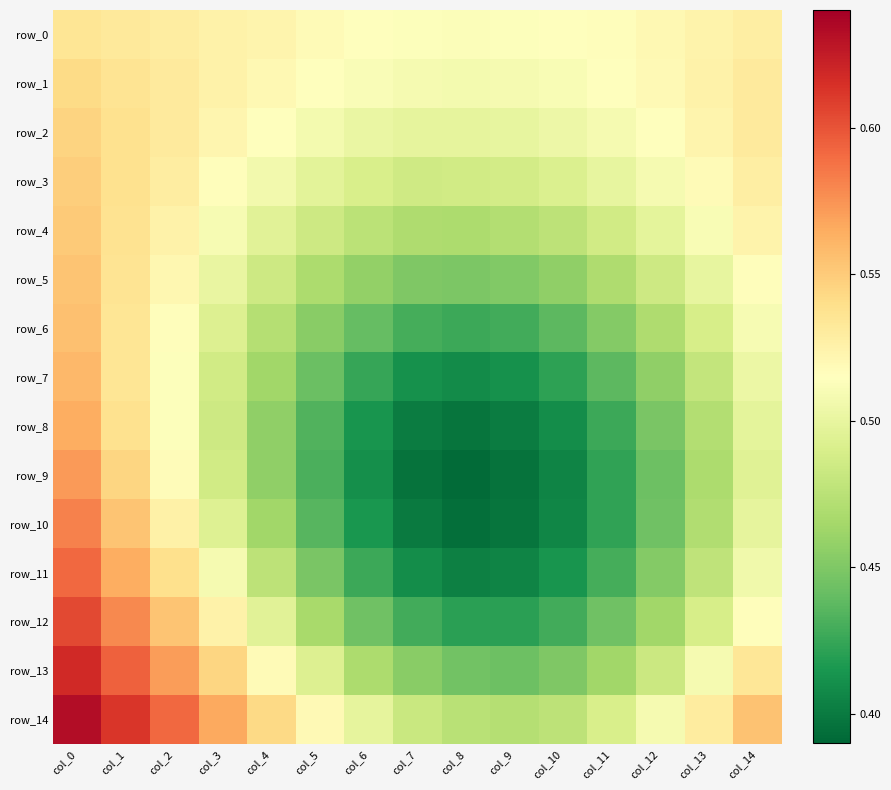

Is it true that row_11 equals 0.4 at col_9?

True